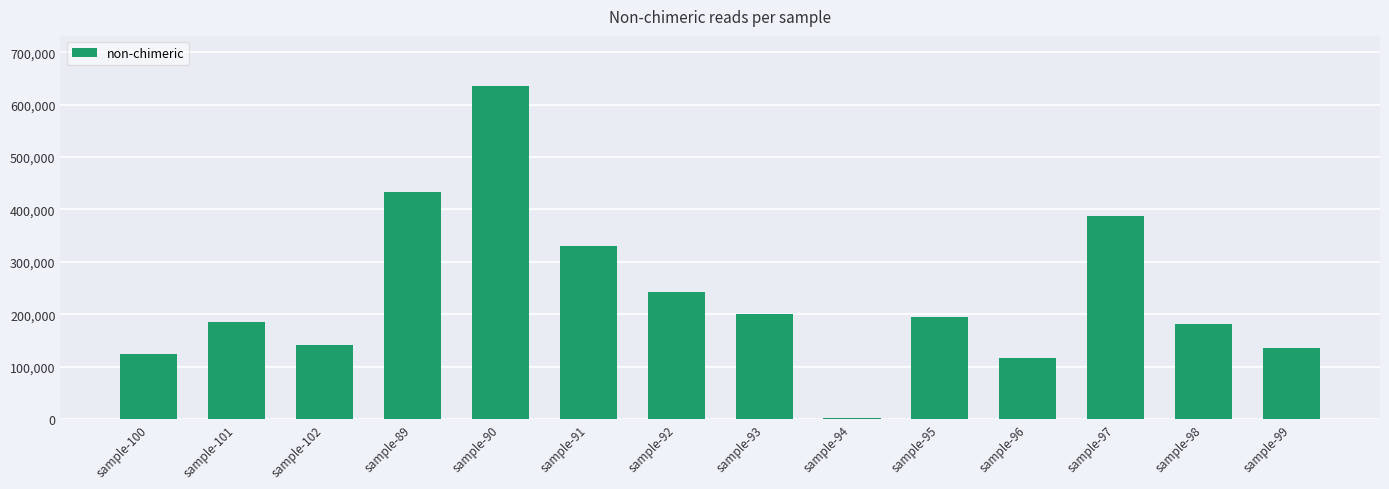

At which category does the chart reach its peak across all series?

sample-90